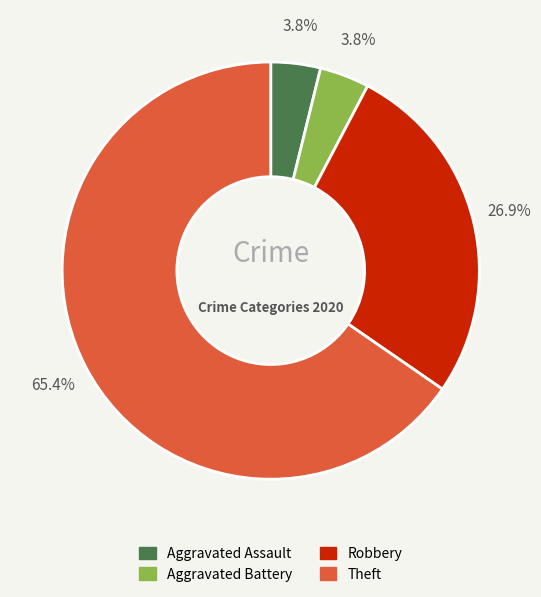

The Aggravated Battery slice represents 4% of the pie. True or false?

True